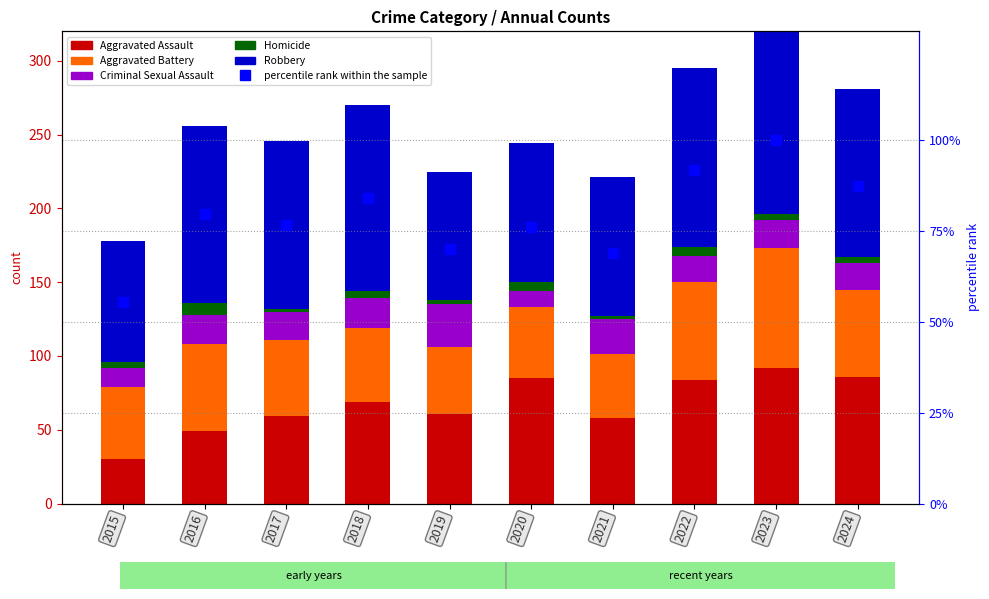

Reading left to right, list all the values displayed in this chart.

Aggravated Assault: 2015=30.0	2016=49.0	2017=59.0	2018=69.0	2019=61.0	2020=85.0	2021=58.0	2022=84.0	2023=92.0	2024=86.0
Aggravated Battery: 2015=49.0	2016=59.0	2017=52.0	2018=50.0	2019=45.0	2020=48.0	2021=43.0	2022=66.0	2023=81.0	2024=59.0
Criminal Sexual Assault: 2015=13.0	2016=20.0	2017=19.0	2018=20.0	2019=29.0	2020=11.0	2021=24.0	2022=18.0	2023=19.0	2024=18.0
Homicide: 2015=4.0	2016=8.0	2017=2.0	2018=5.0	2019=3.0	2020=6.0	2021=2.0	2022=6.0	2023=4.0	2024=4.0
Robbery: 2015=82.0	2016=120.0	2017=114.0	2018=126.0	2019=87.0	2020=94.0	2021=94.0	2022=121.0	2023=125.0	2024=114.0
percentile rank within the sample: 2015=55.5	2016=79.8	2017=76.6	2018=84.1	2019=70.1	2020=76.0	2021=68.8	2022=91.9	2023=100.0	2024=87.5